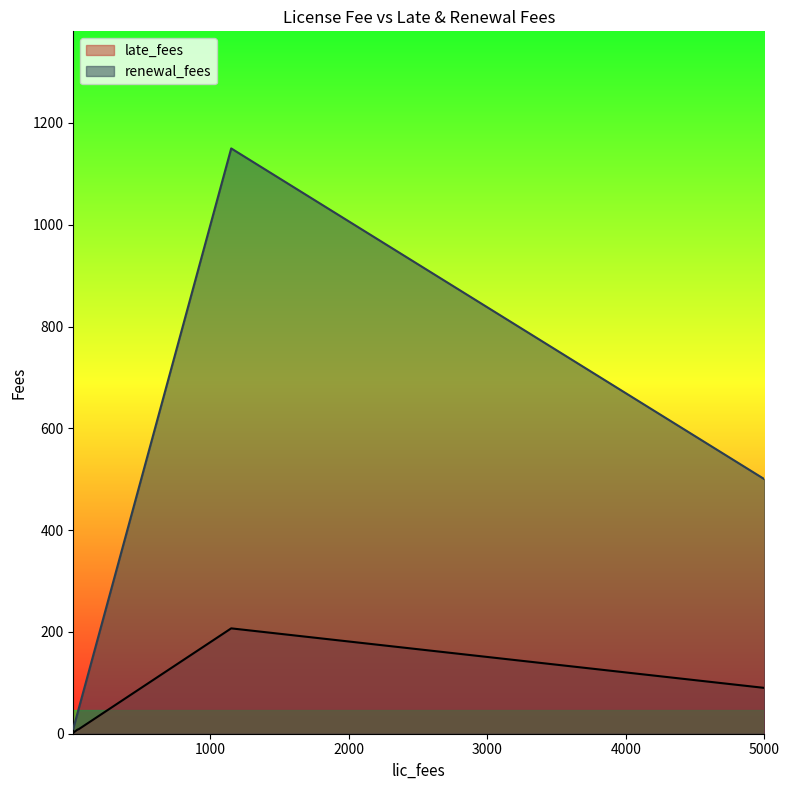

Which category has the highest value in the late_fees series?

1150